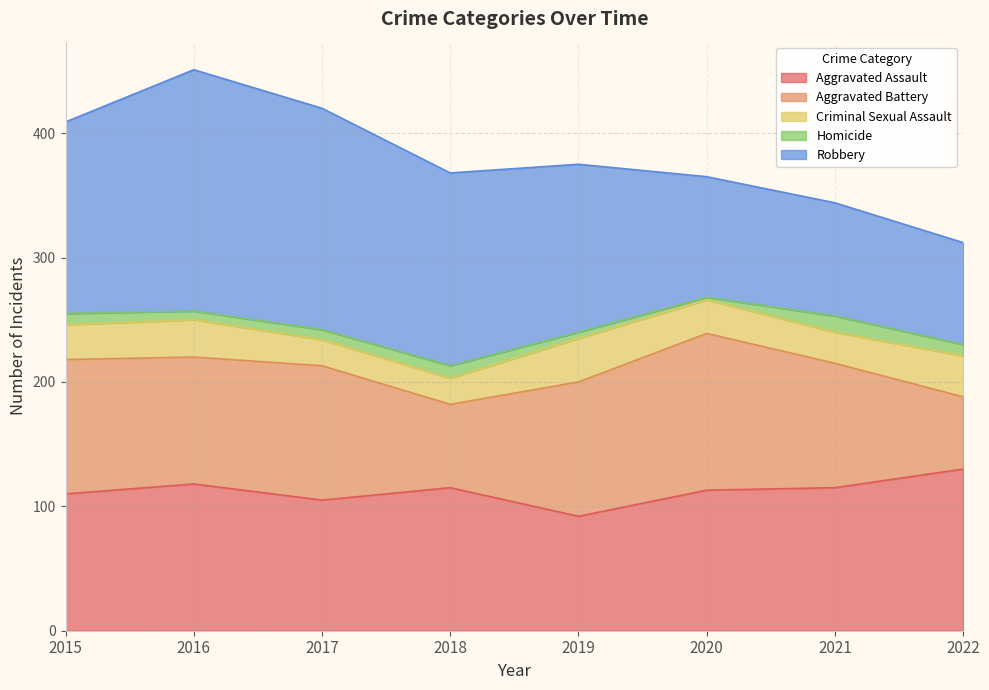

What is the highest value of the Robbery series?

194